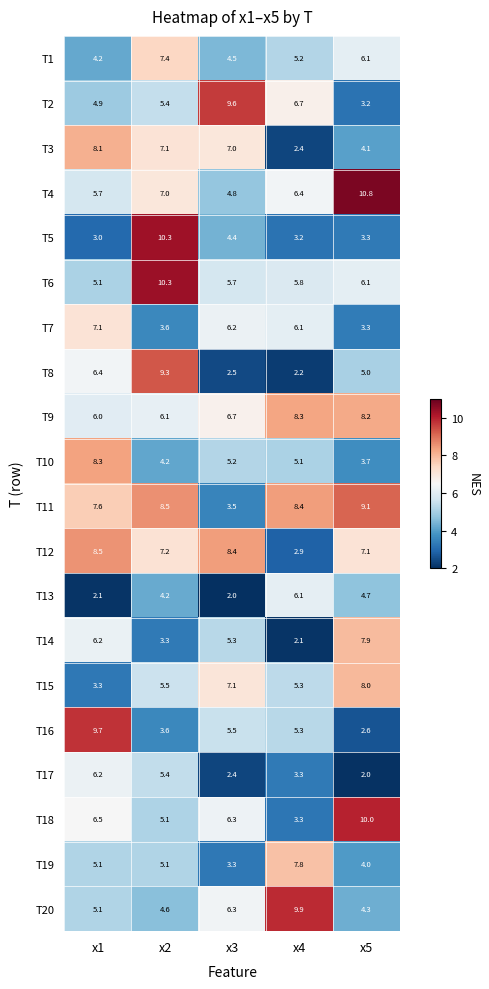

List the labels in order of T6 value, smallest first.

x1, x3, x4, x5, x2